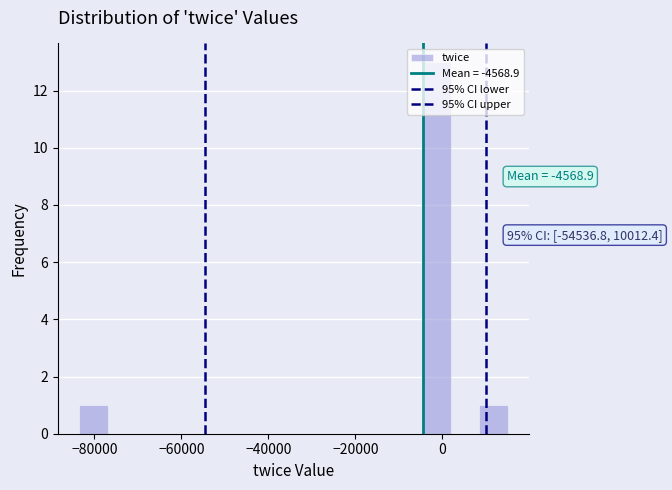

Around what value on the x-axis is the tallest bar? Give the approximate position of its centre, as read against the axis.

-2000